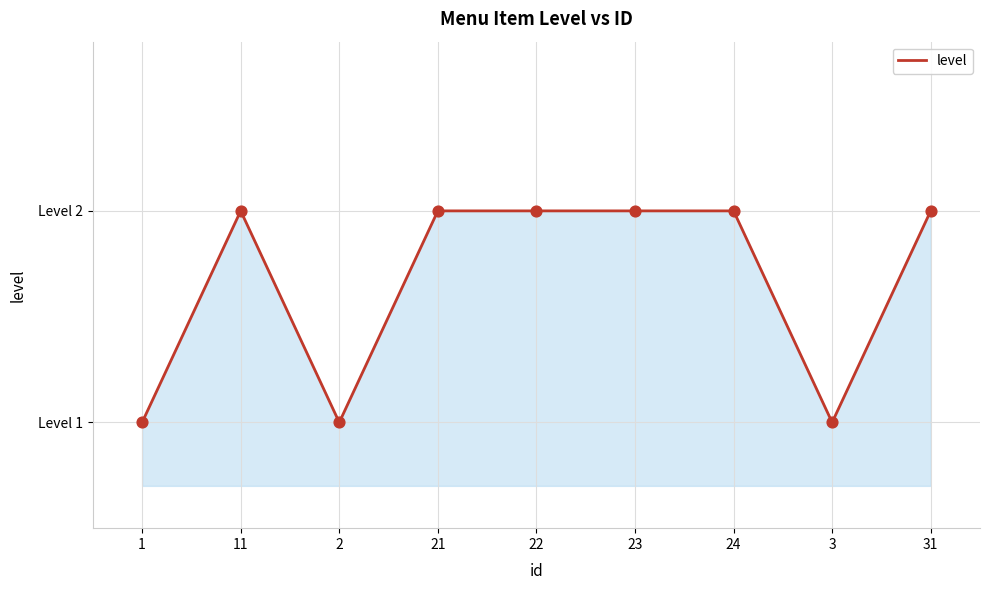

What is the ratio of the value at 24 to the value at 2?

2.0